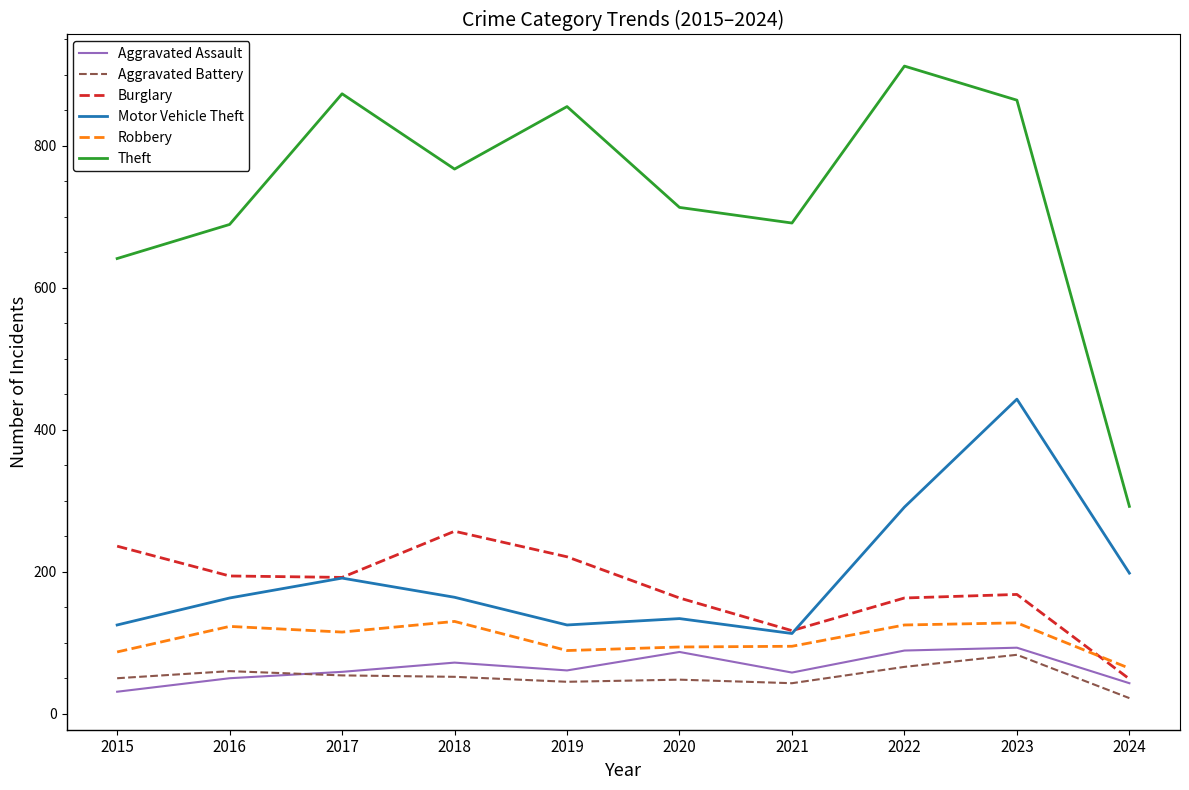

Rank the series at 2016 from highest to lowest value.

Theft, Burglary, Motor Vehicle Theft, Robbery, Aggravated Battery, Aggravated Assault